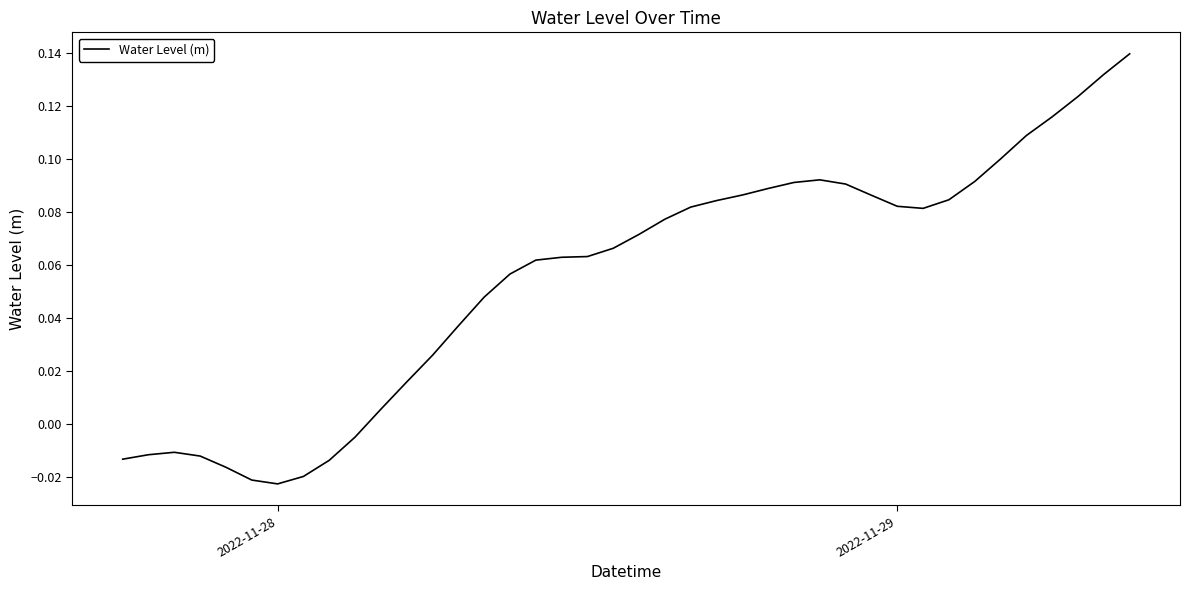

Does the chart display data point markers on the line(s)?

No